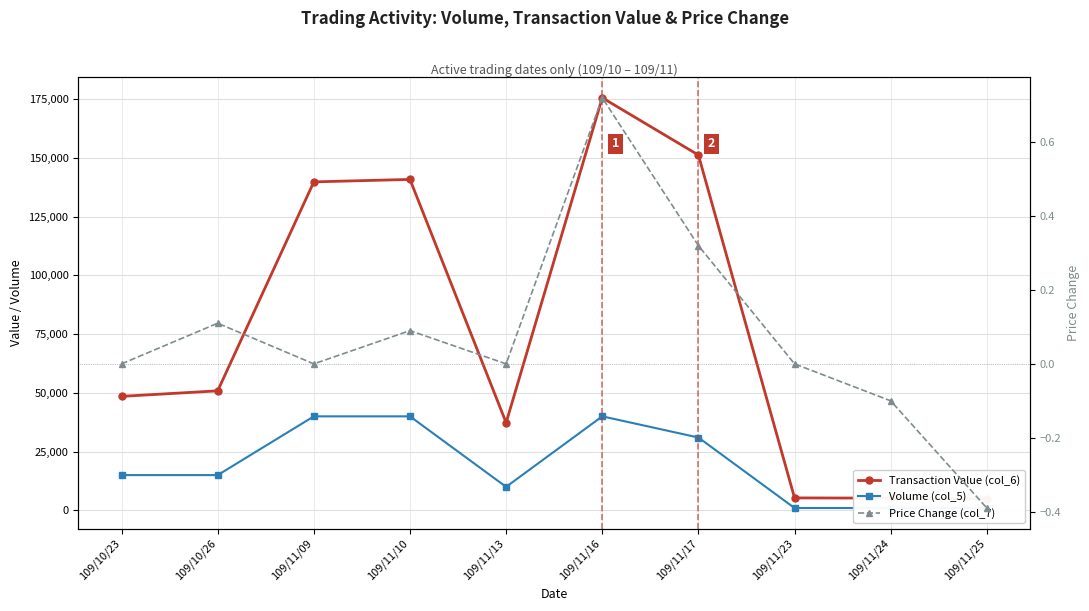

Does the chart display data point markers on the line(s)?

Yes